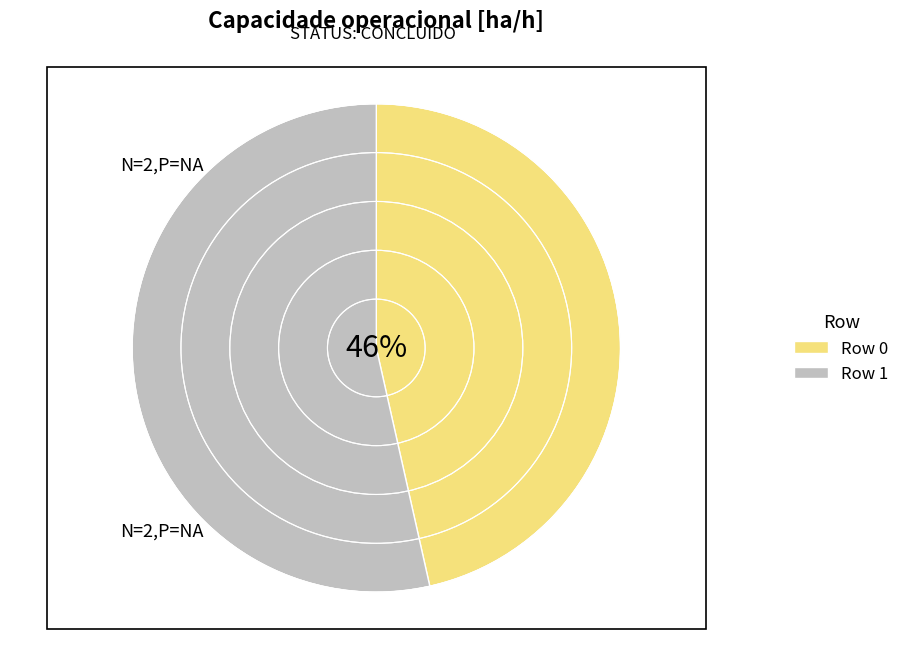

To the nearest percent, what is the average slice percentage?

50%